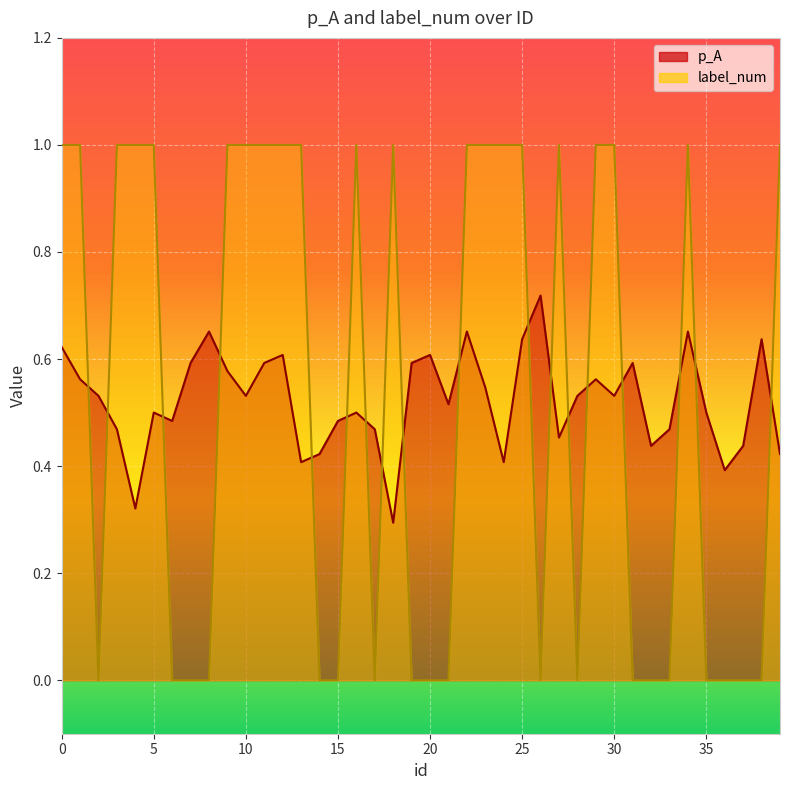

How many intersections are there between p_A and label_num?

18